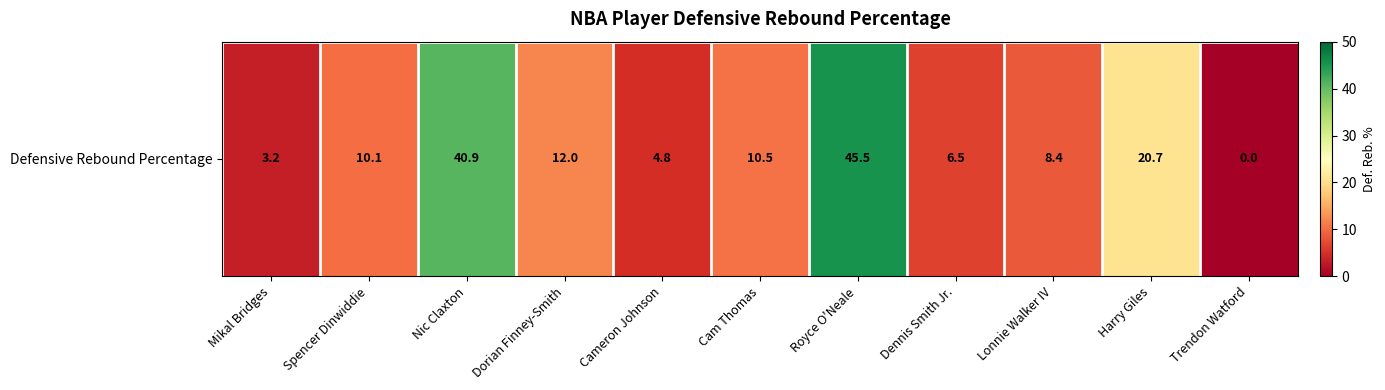

True or false: the data shows 6.5 at Dennis Smith Jr..

True